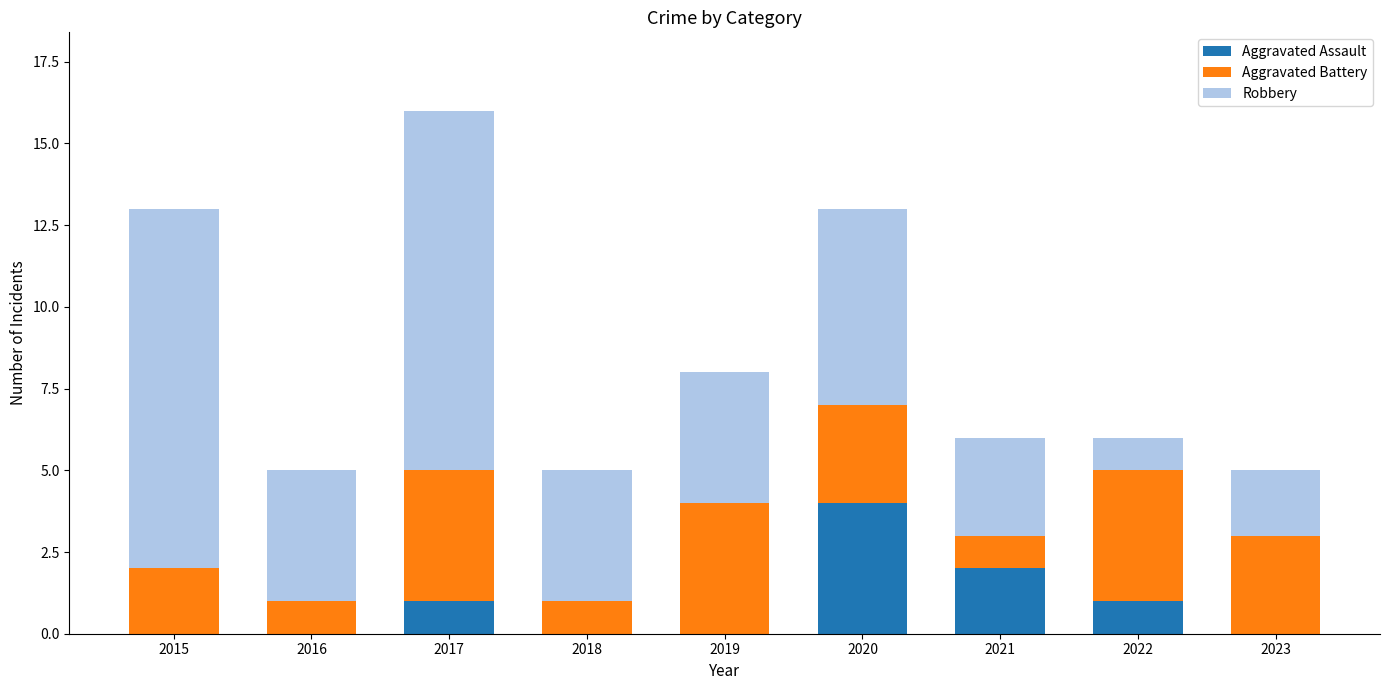

Reading left to right, transcribe the values for Aggravated Assault.

2015=0	2016=0	2017=1	2018=0	2019=0	2020=4	2021=2	2022=1	2023=0